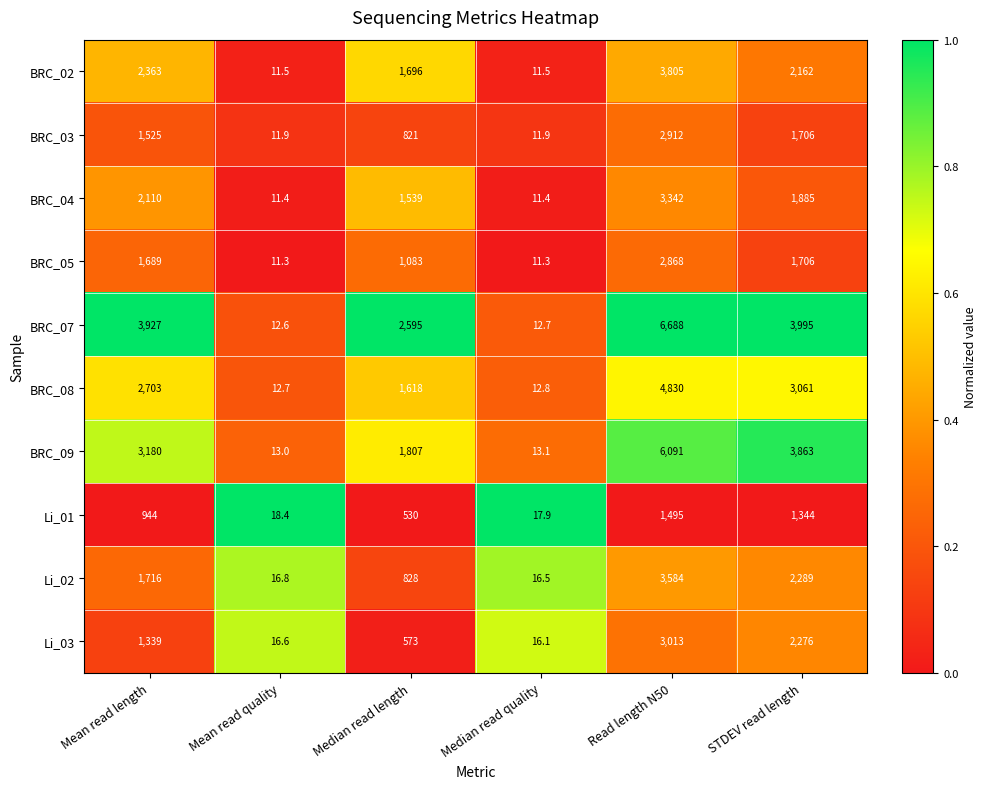

Count the number of categories in the chart.

6